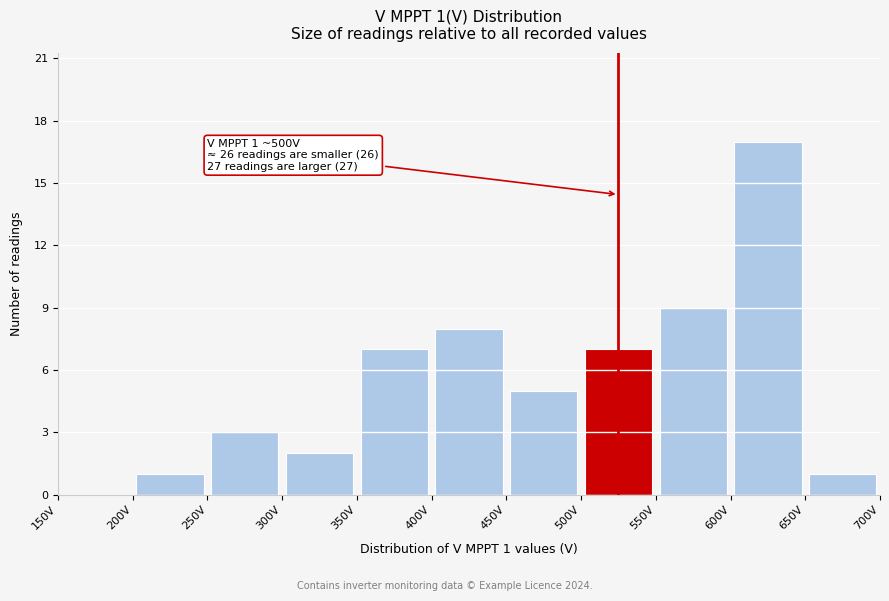

Which range on the x-axis has the tallest bar?

600 to 650